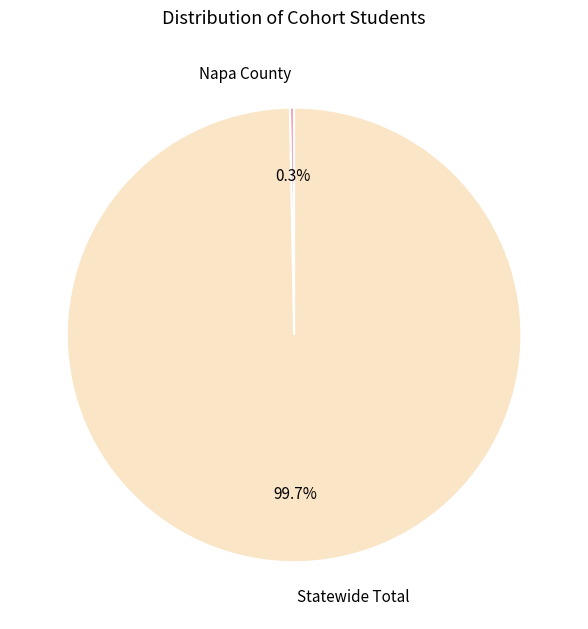

Count the number of slices in the pie.

2